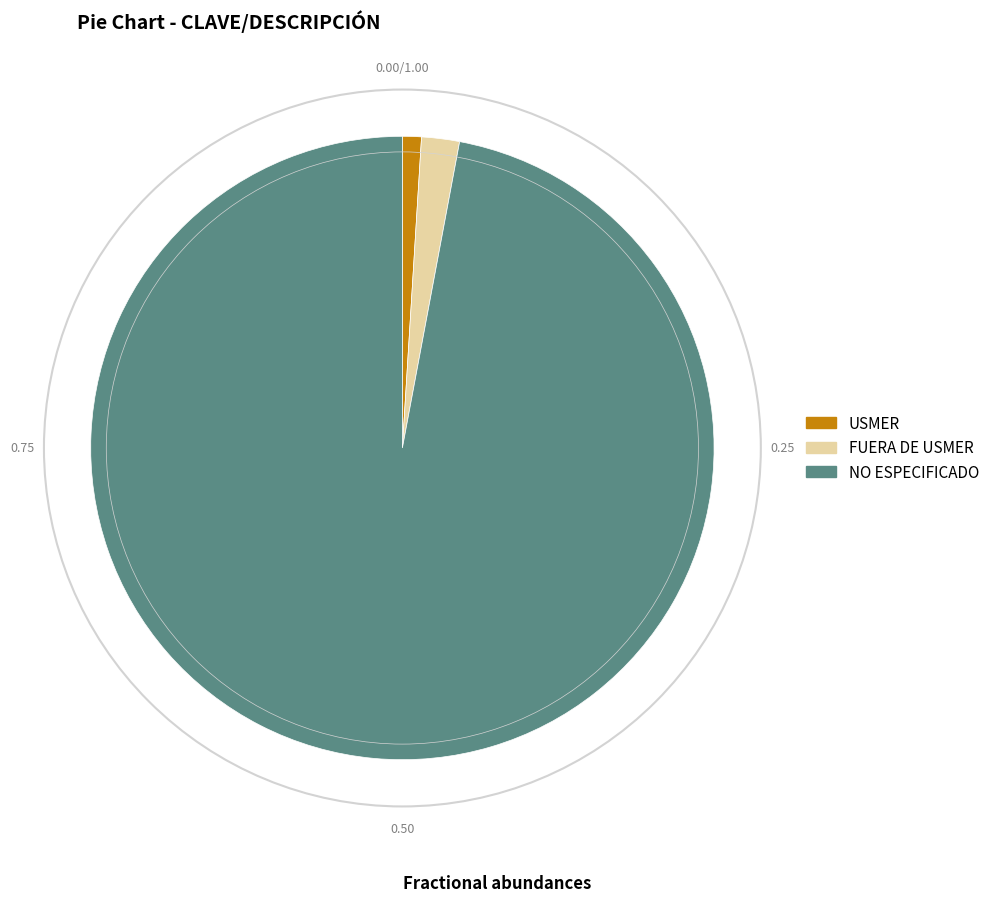

How many segments does this pie chart have?

3